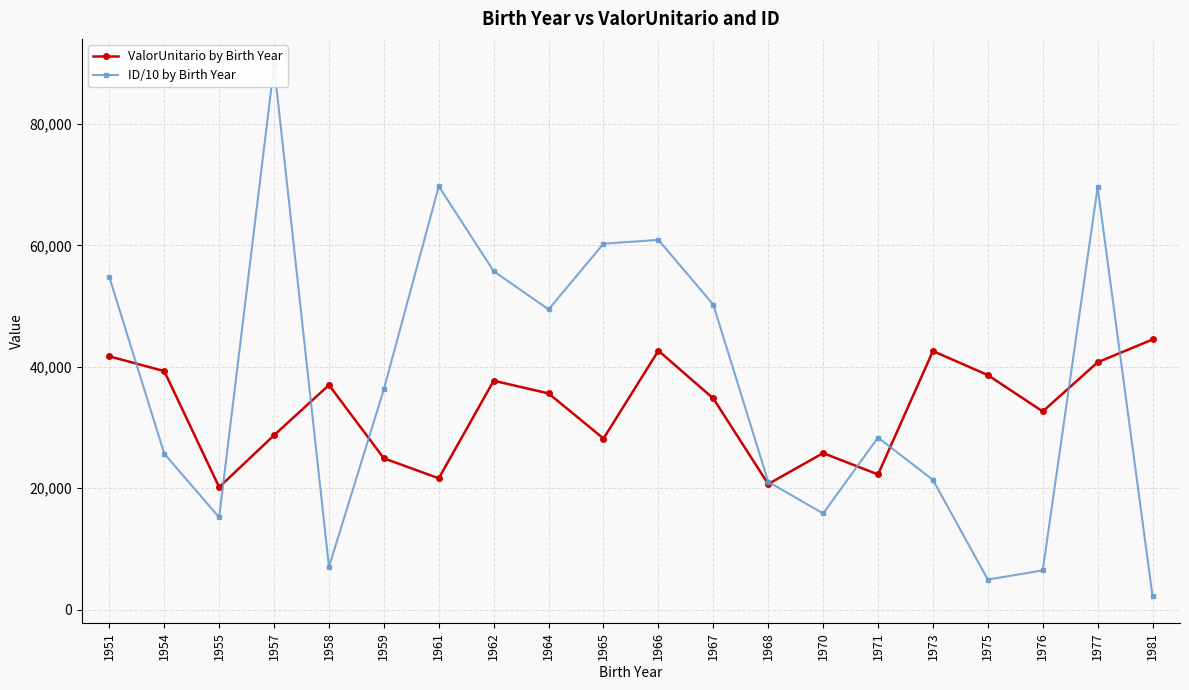

What is the total value across all series at 1958?

44034.8